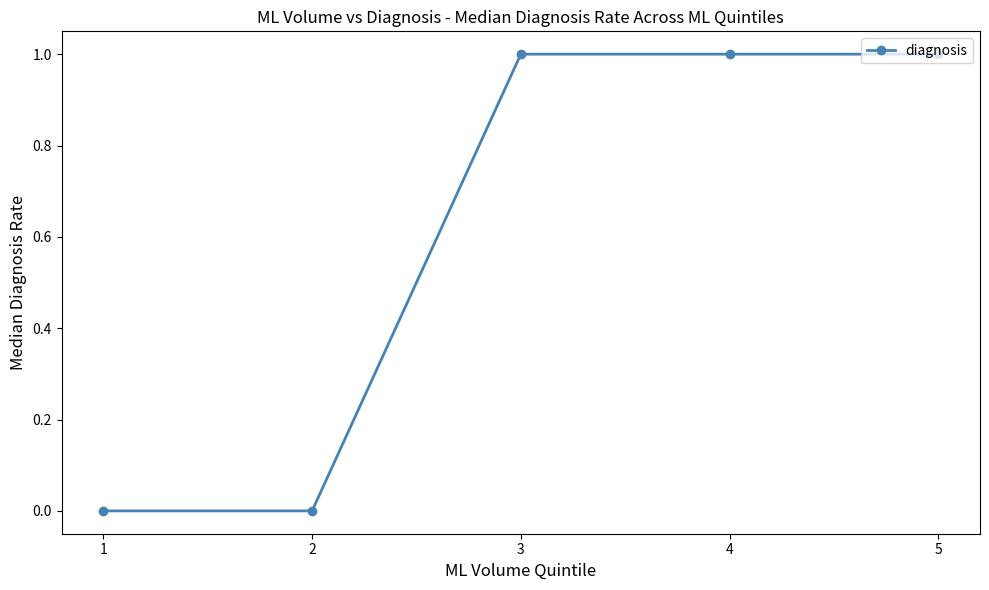

The chart shows a value of 0 at 1. True or false?

True